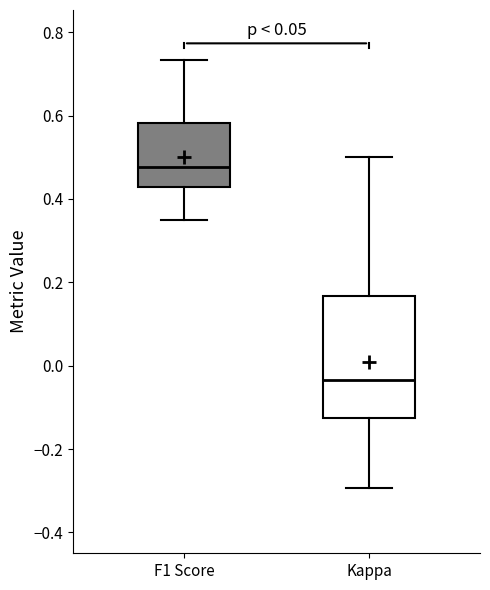

Reading left to right, transcribe this box plot: for each box, give where its median line is, the range the box spans, and where its two whiskers end, as read against the y-axis. The values are not printed on the chart, so give them approximately, as read against the axis.

F1 Score: median 0.48, box 0.42 to 0.58, whiskers 0.34 to 0.74
Kappa: median -0.04, box -0.12 to 0.16, whiskers -0.30 to 0.50